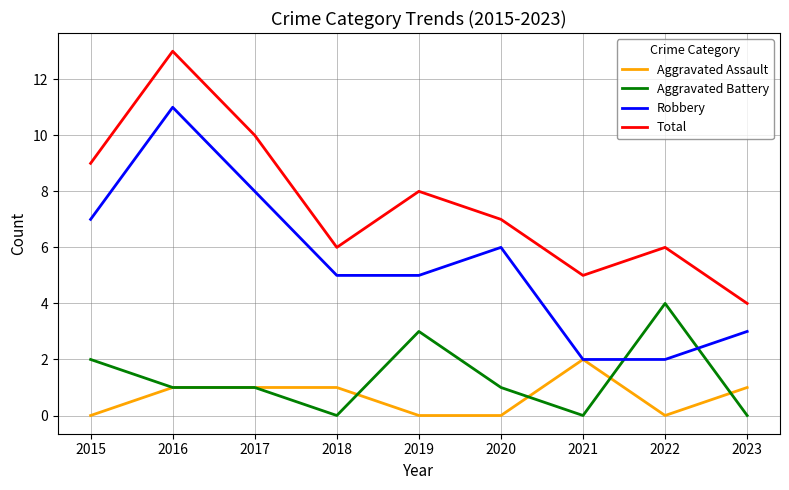

List the series in order of their peak value, highest first.

Total, Robbery, Aggravated Battery, Aggravated Assault